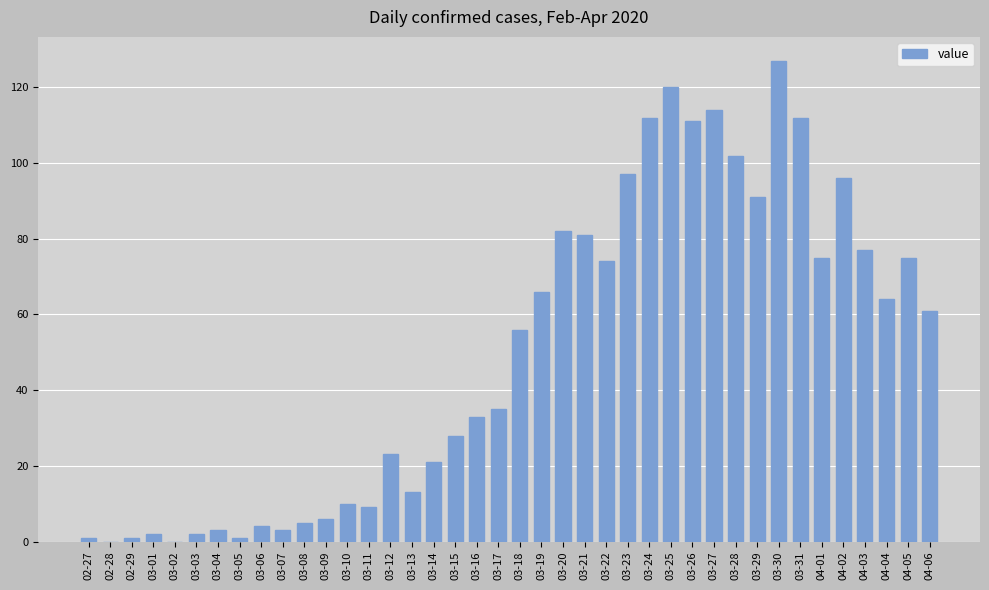

The value at 03-11 is 9. True or false?

True